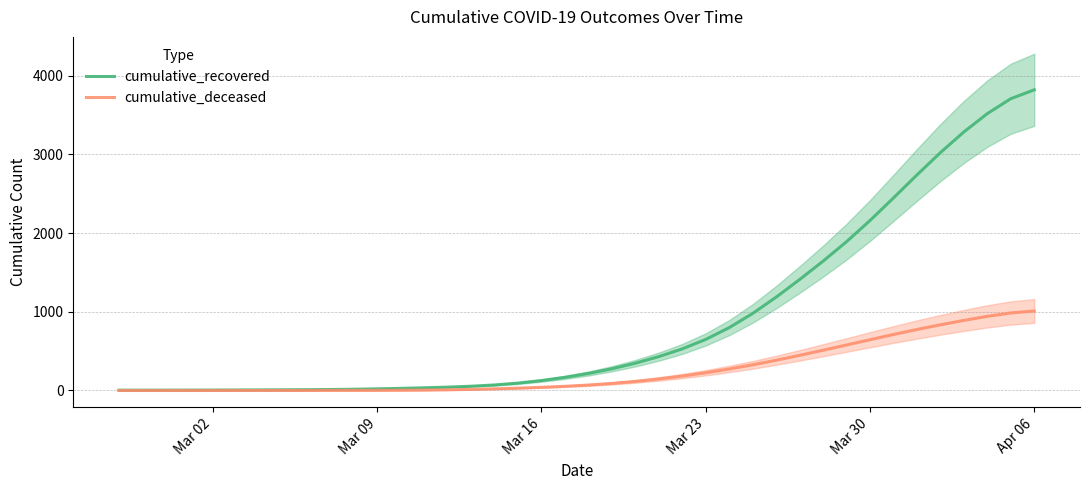

How many lines are shown in the chart?

2